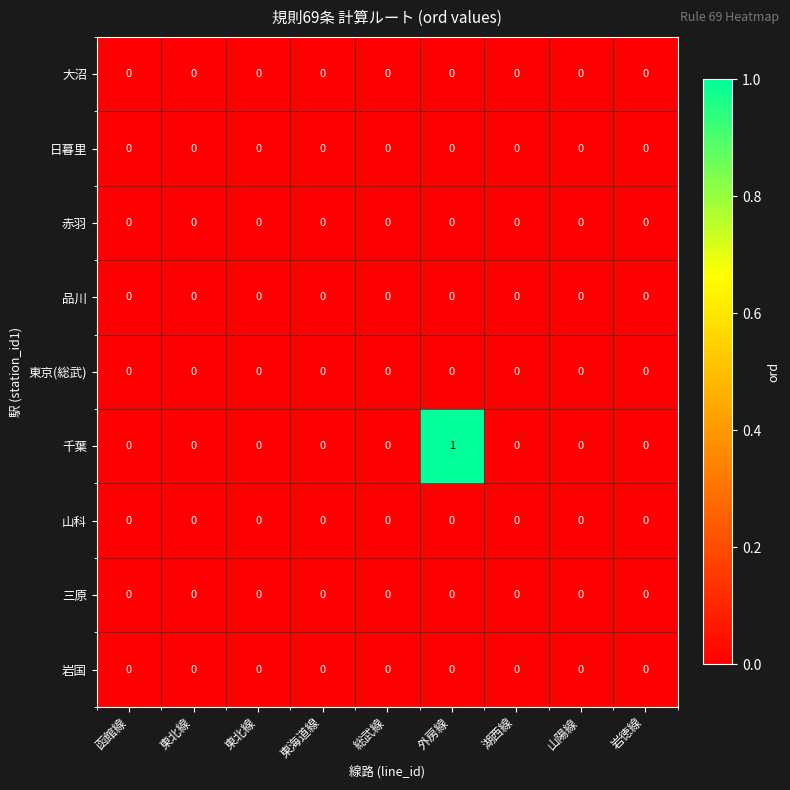

At how many categories does at least one series exceed 0?

1